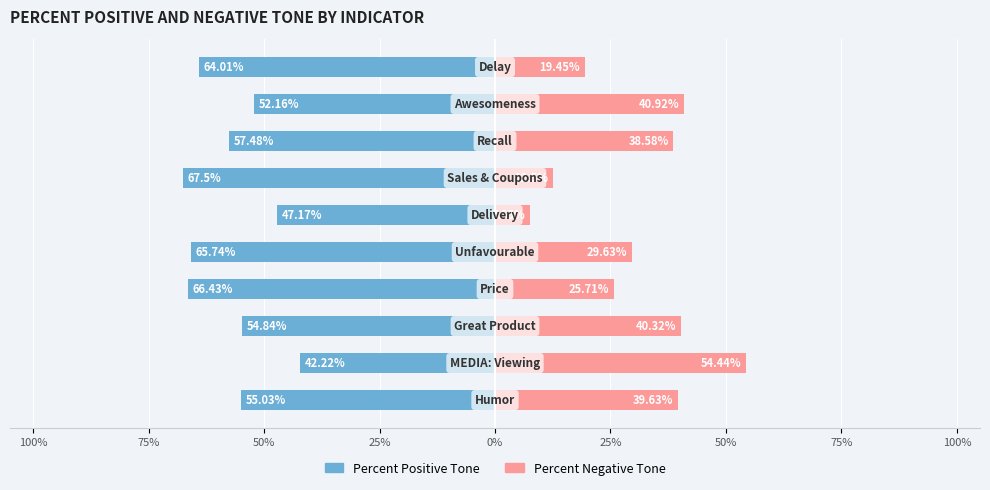

The value of Percent Negative Tone at 75% is 54.4. True or false?

True